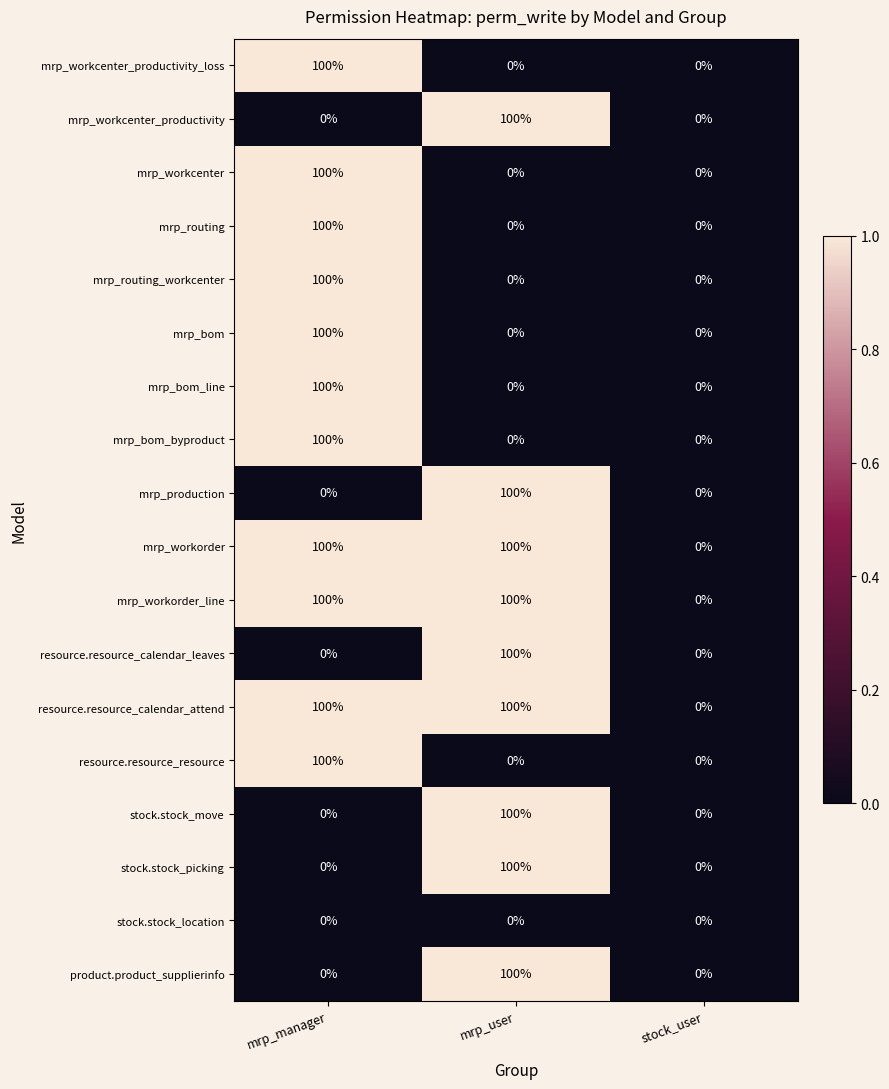

What is the greatest value displayed?

100